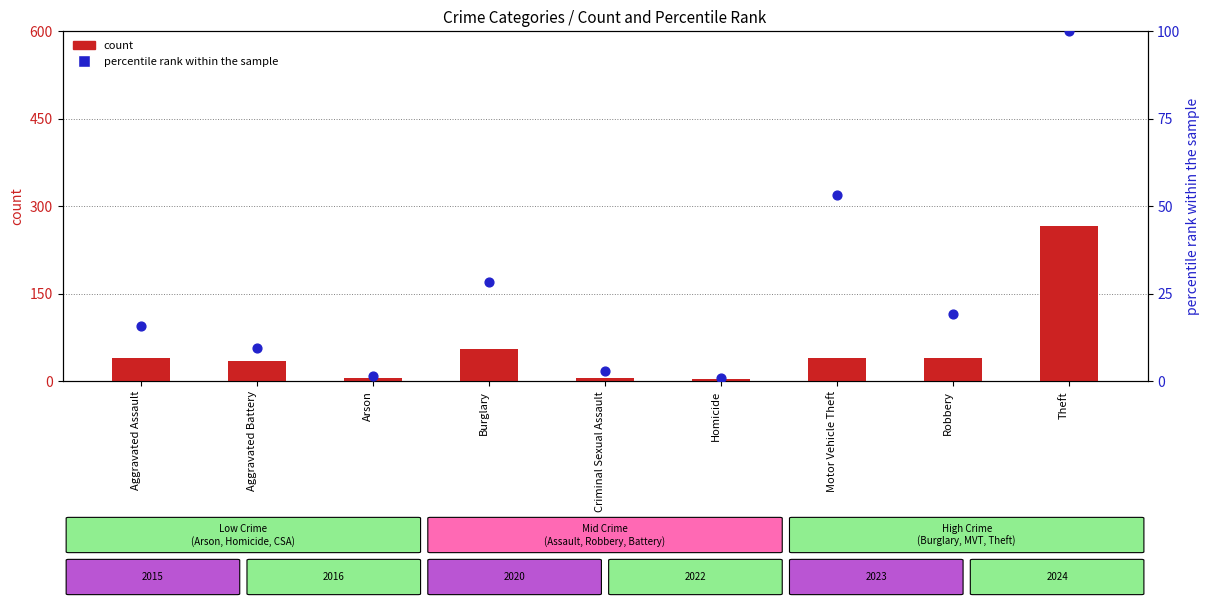

At which category is the sum across all series the highest?

Theft